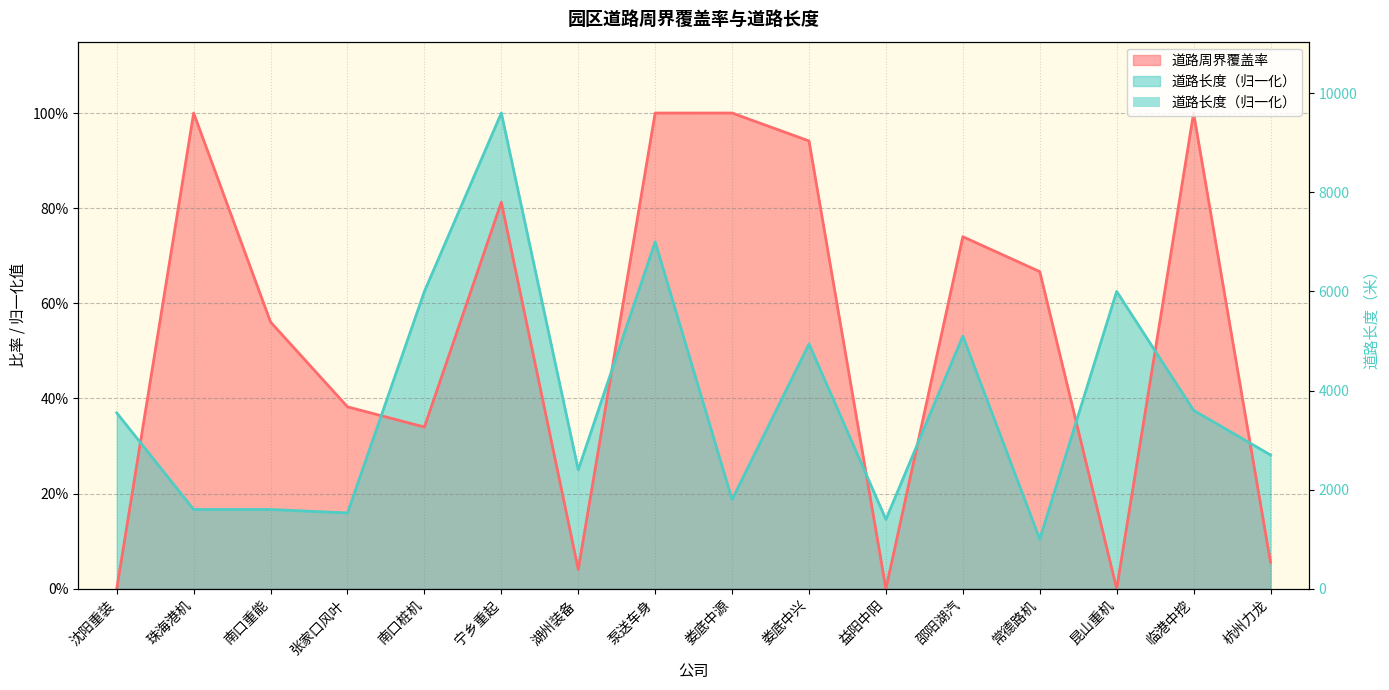

What is the average value?

3739